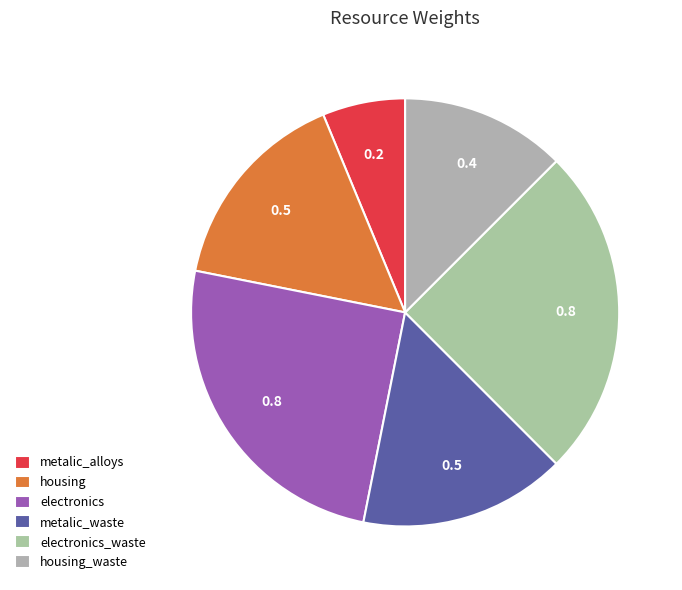

Count the number of slices in the pie.

6